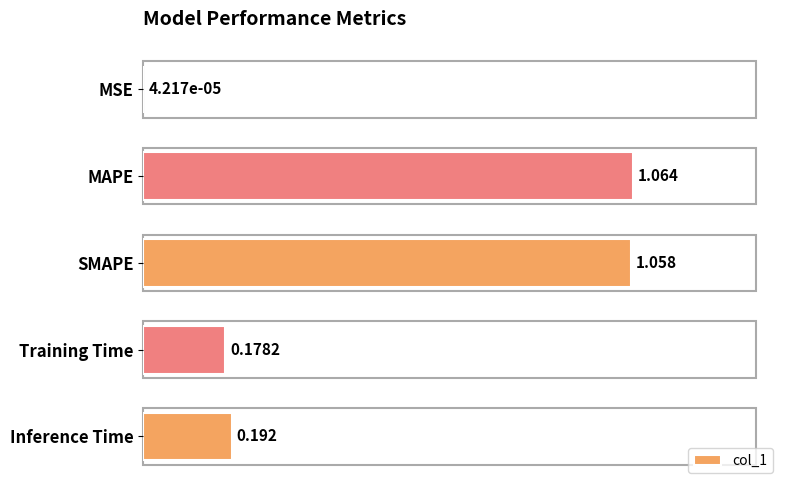

How many series are shown in this chart?

1